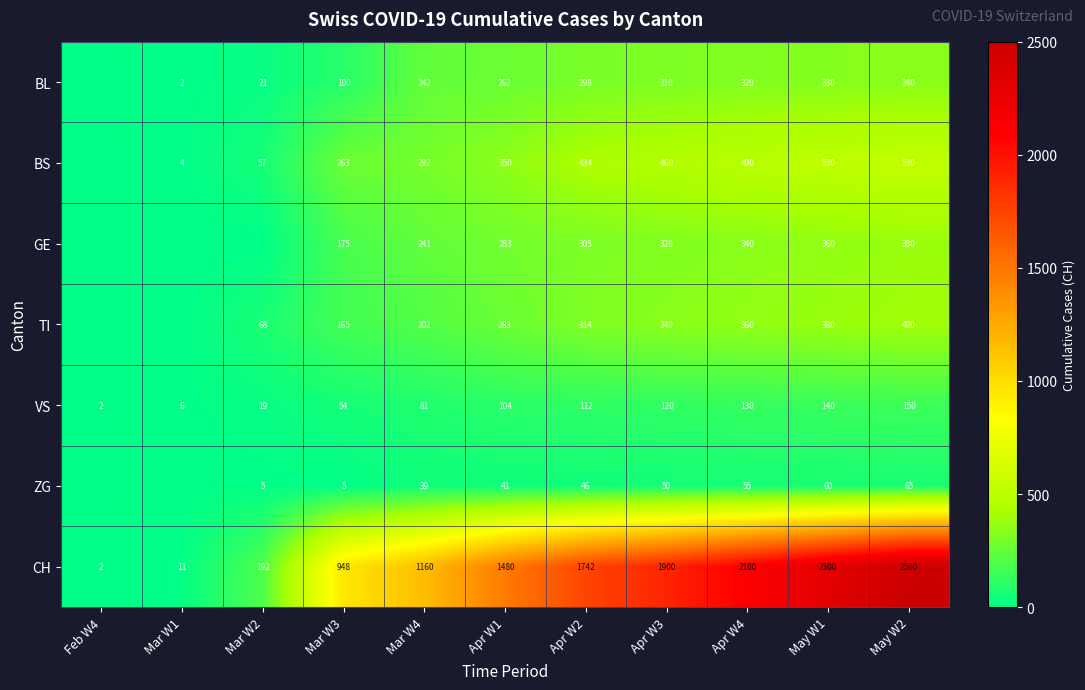

What is the spread (max minus min) of values at Apr W2?

1696